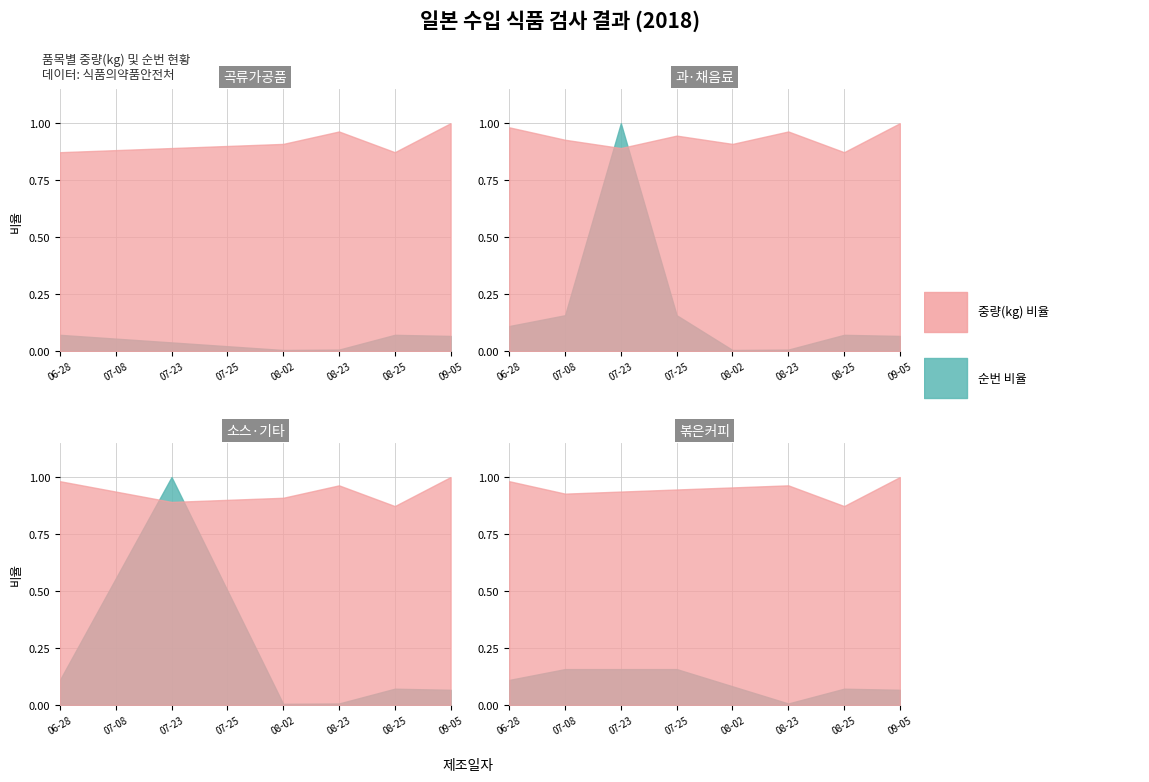

The 순번 series shows 54 at 2018-06-28. True or false?

True